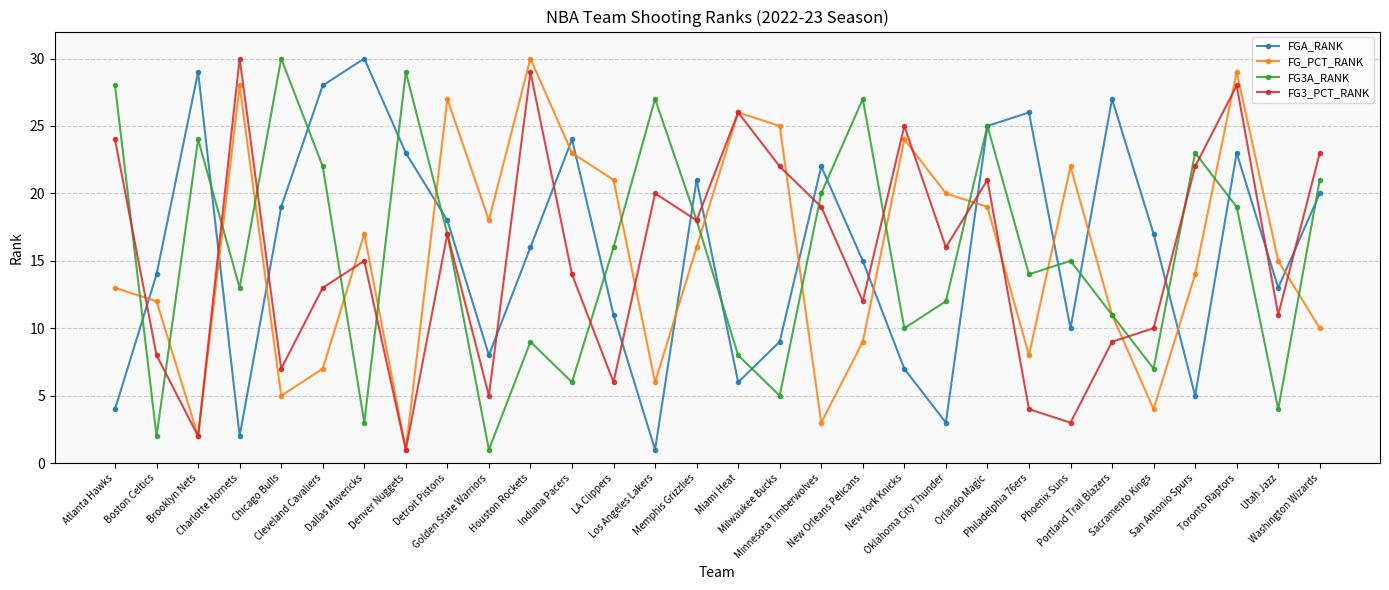

What position from the left is Washington Wizards?

30